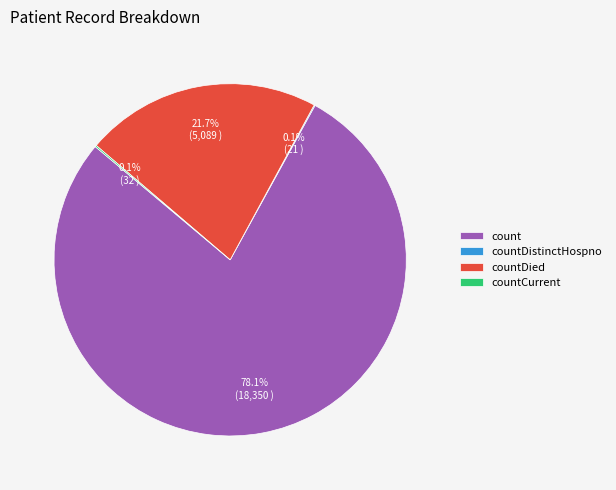

Which has a higher value, count or countDied?

count